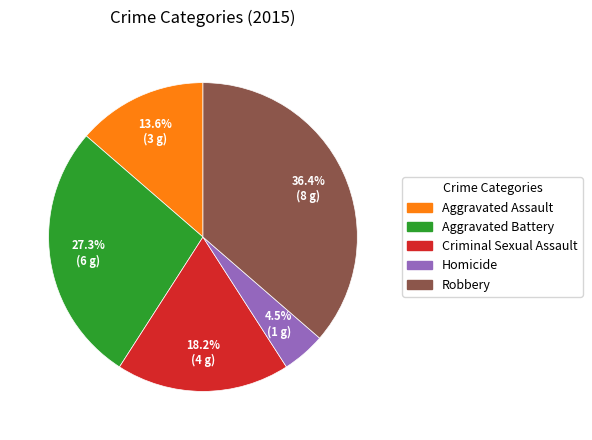

Does any single category account for the majority?

No